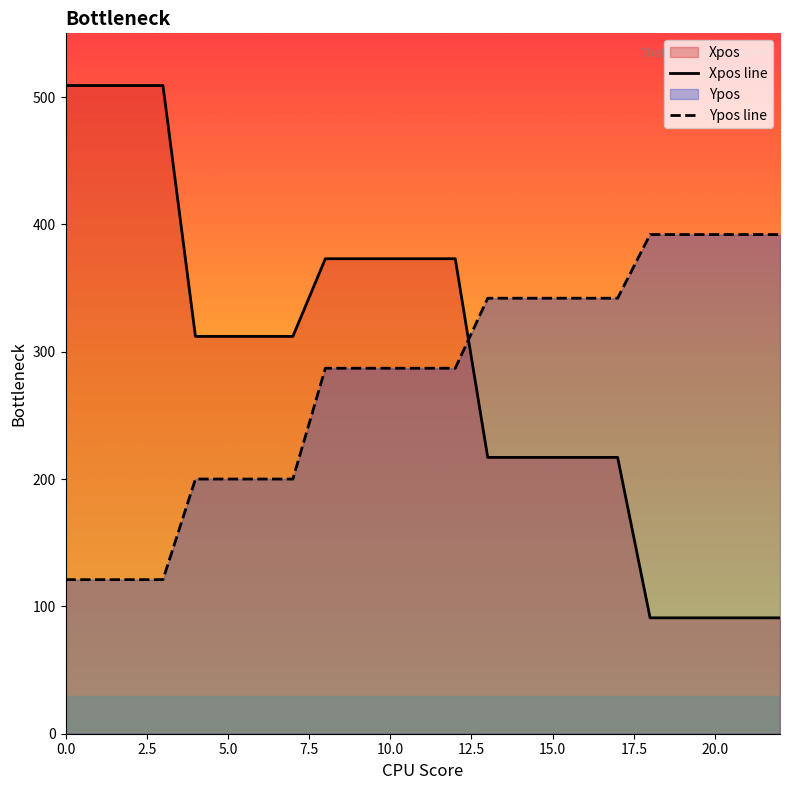

List the series in order of their peak value, highest first.

Xpos line, Ypos line